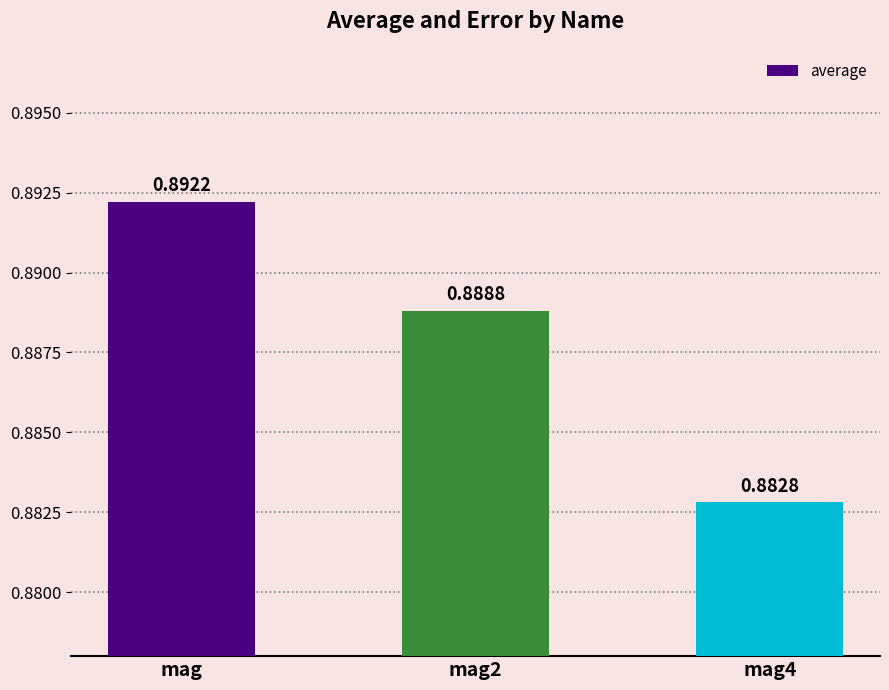

Rank the categories by value from highest to lowest.

mag, mag2, mag4